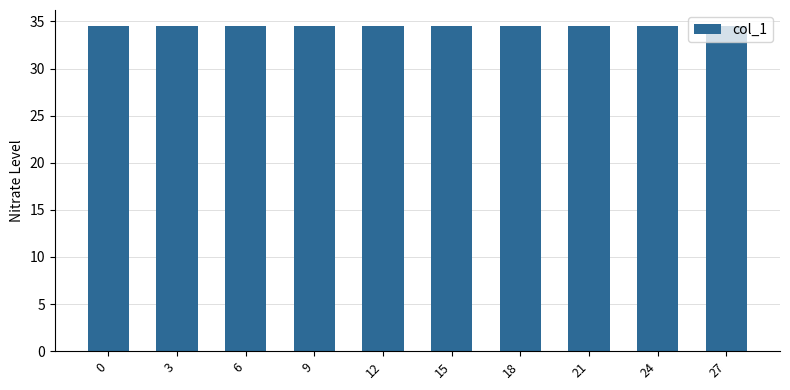

At which label is the value closest to 11?

6